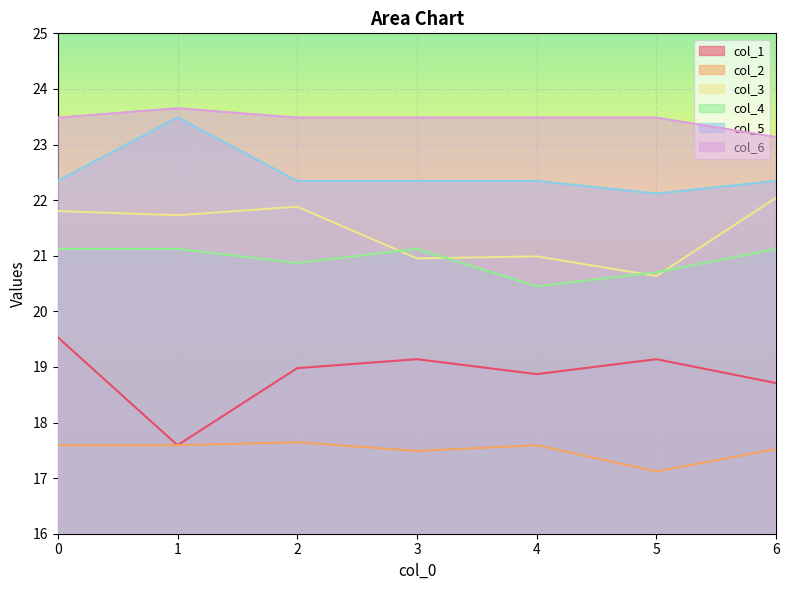

What is the value of the col_5 point at the 6th from the left?

22.1